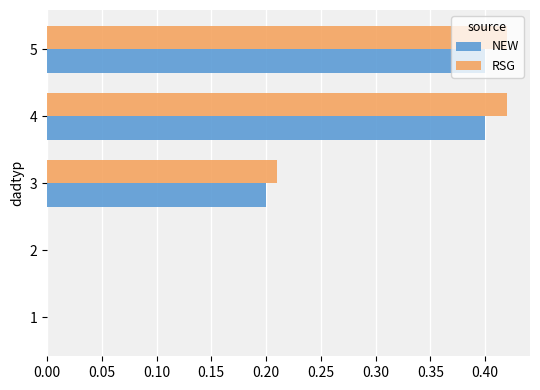

What is the sum of the NEW values at 5 and 3?

0.6